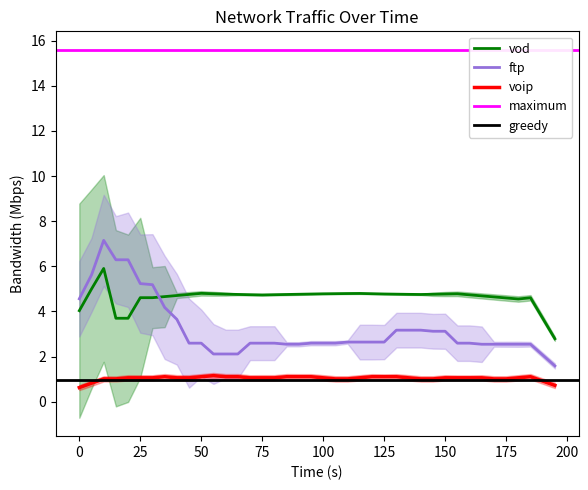

What is the lowest value of the voip series?

0.6